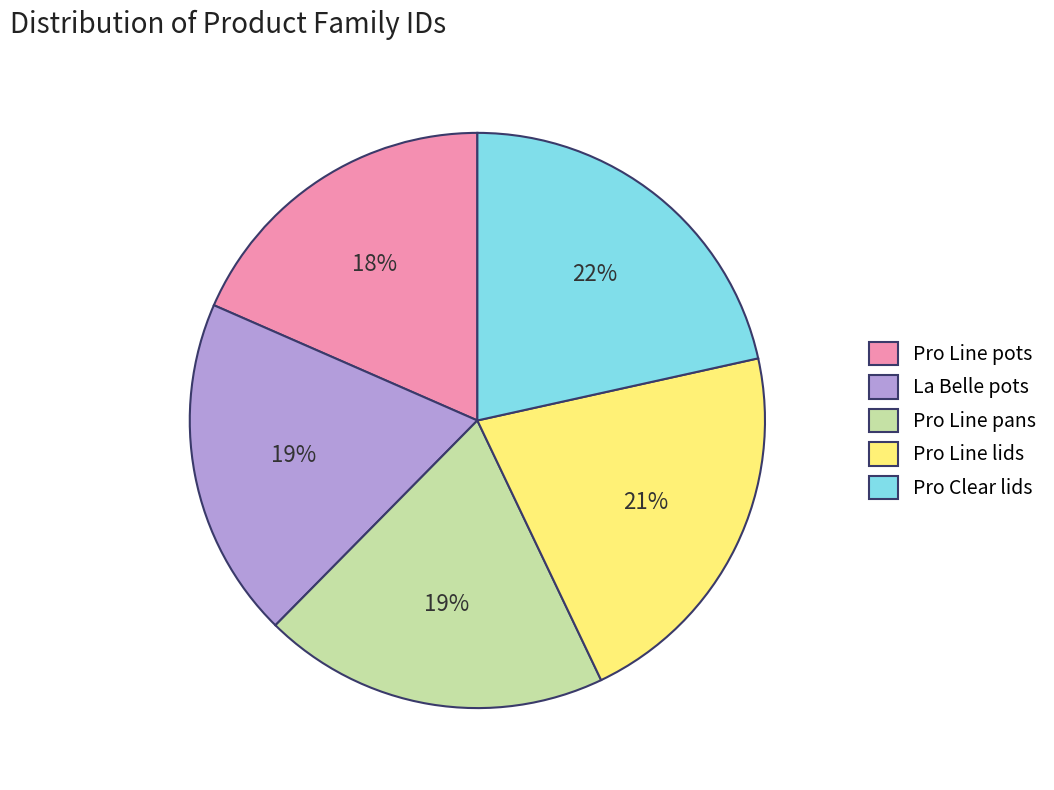

To the nearest percent, what is the combined percentage of Pro Line pots and Pro Clear lids?

40%